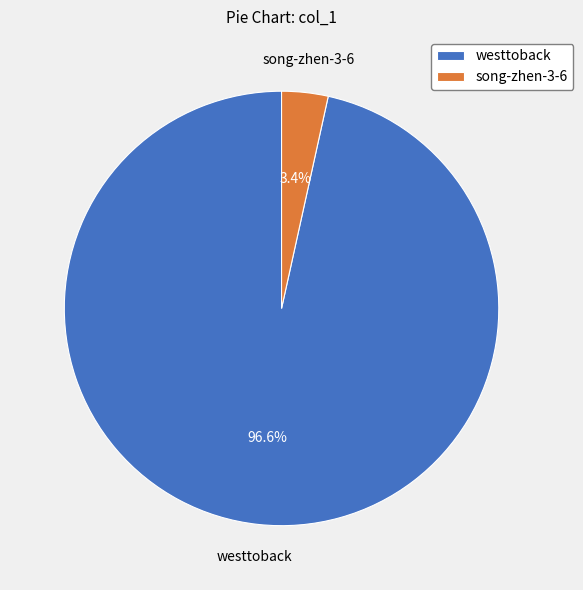

Is song-zhen-3-6 the majority of the pie?

No